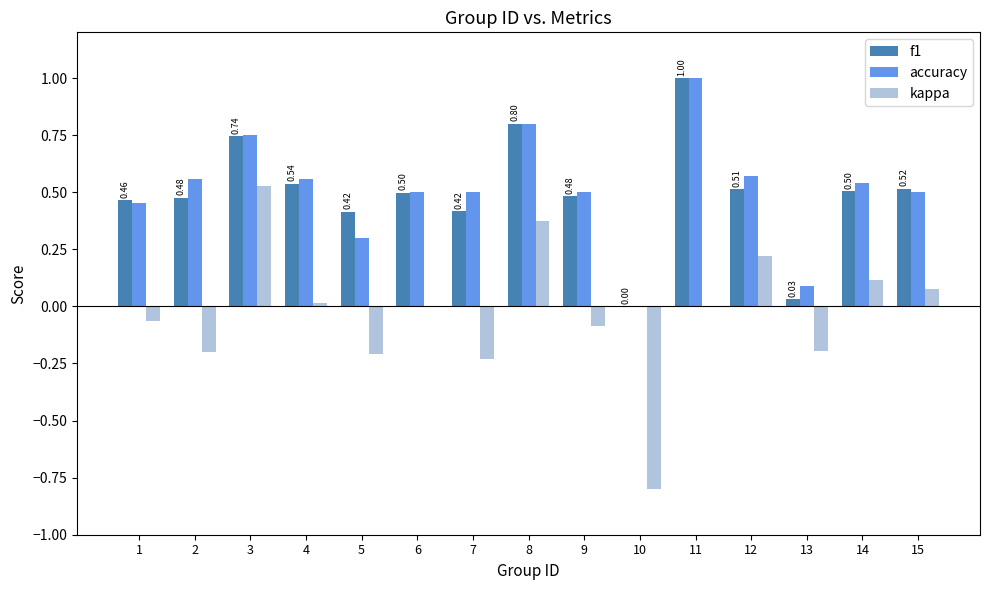

What is the total value across all series at 8?

2.0